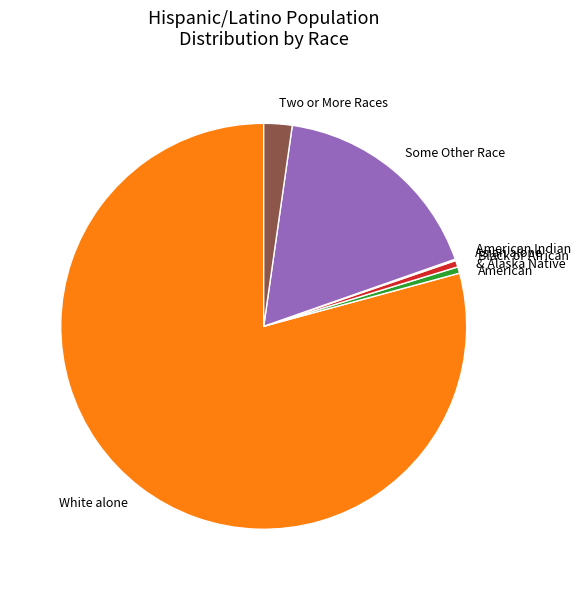

The Some Other Race slice represents 7% of the pie. True or false?

False